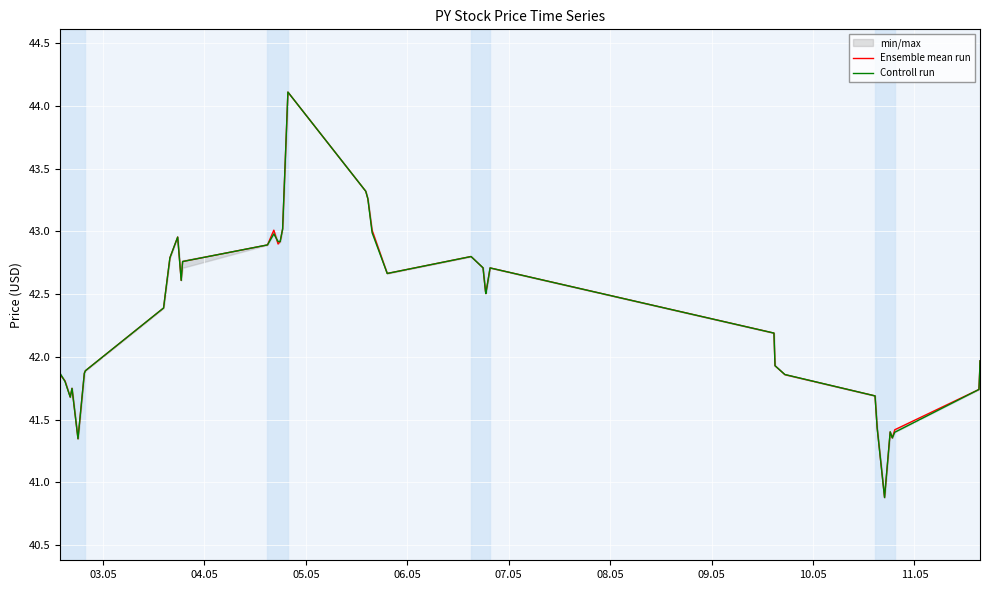

Reading right to left, list all the values displayed in this chart.

Ensemble mean run: 42.0	41.9	41.7	41.4	41.4	41.4	40.9	41.4	41.7	41.9	41.9	42.2	42.7	42.5	42.5	42.7	42.8	42.7	43.0	43.3	43.3	44.1	43.0	42.9	42.9	43.0	42.9	42.8	42.6	43.0	42.8	42.5	42.4	41.9	41.9	41.3	41.7	41.7	41.8	41.9
Controll run: 42.0	41.9	41.7	41.4	41.4	41.4	40.9	41.4	41.7	41.9	41.9	42.2	42.7	42.5	42.5	42.7	42.8	42.7	43.0	43.3	43.3	44.1	43.0	42.9	42.9	43.0	42.9	42.8	42.6	43.0	42.8	42.5	42.4	41.9	41.9	41.3	41.7	41.7	41.8	41.9